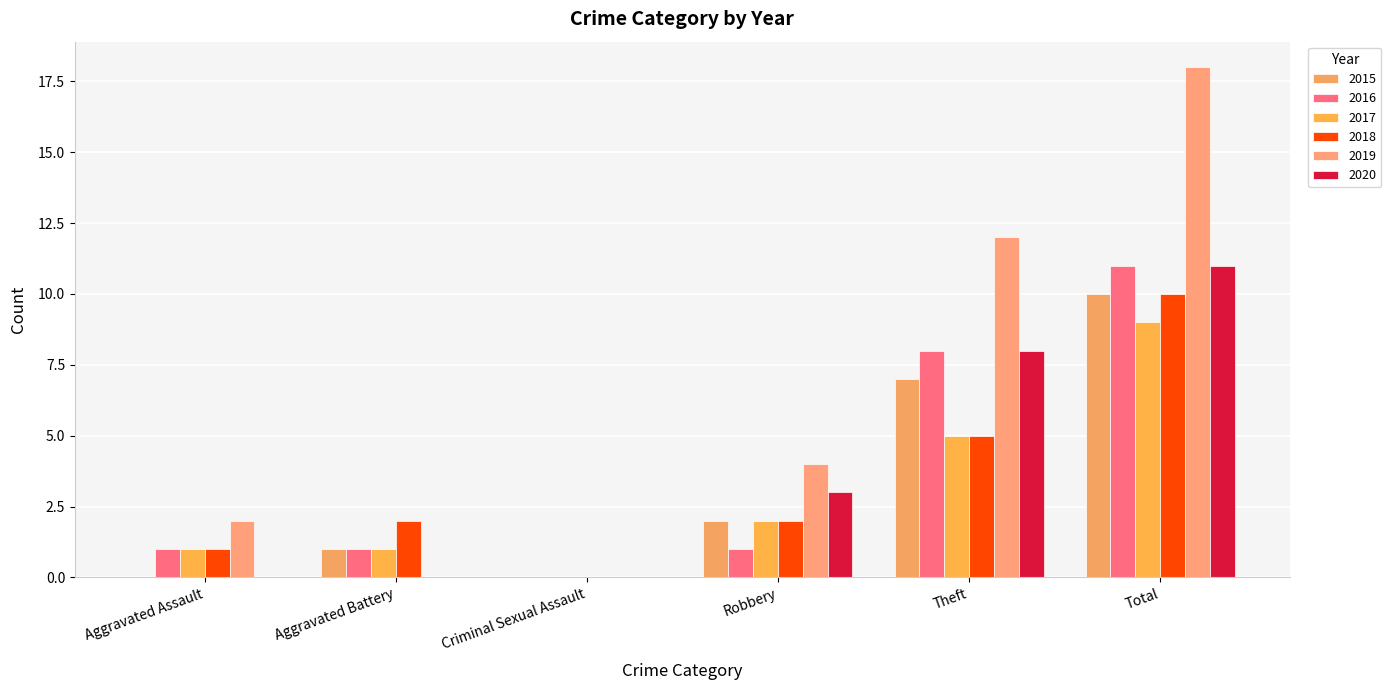

What is the total value across all series at Aggravated Battery?

5